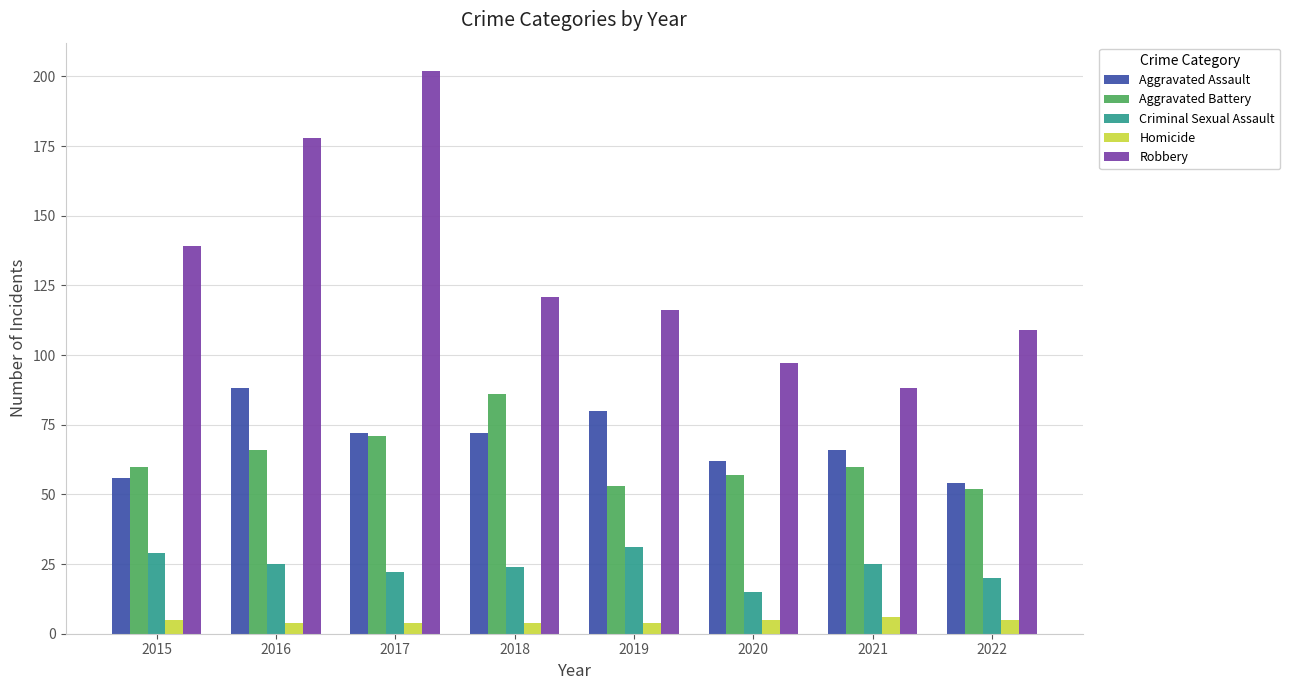

What is the average value of the Robbery series?

131